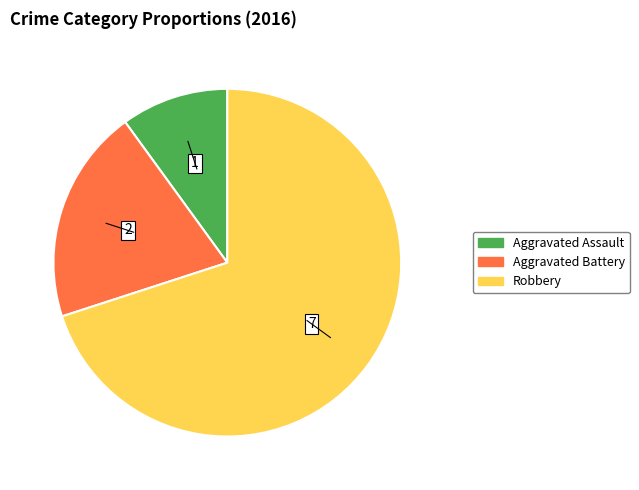

Is there a majority slice in this chart?

Yes